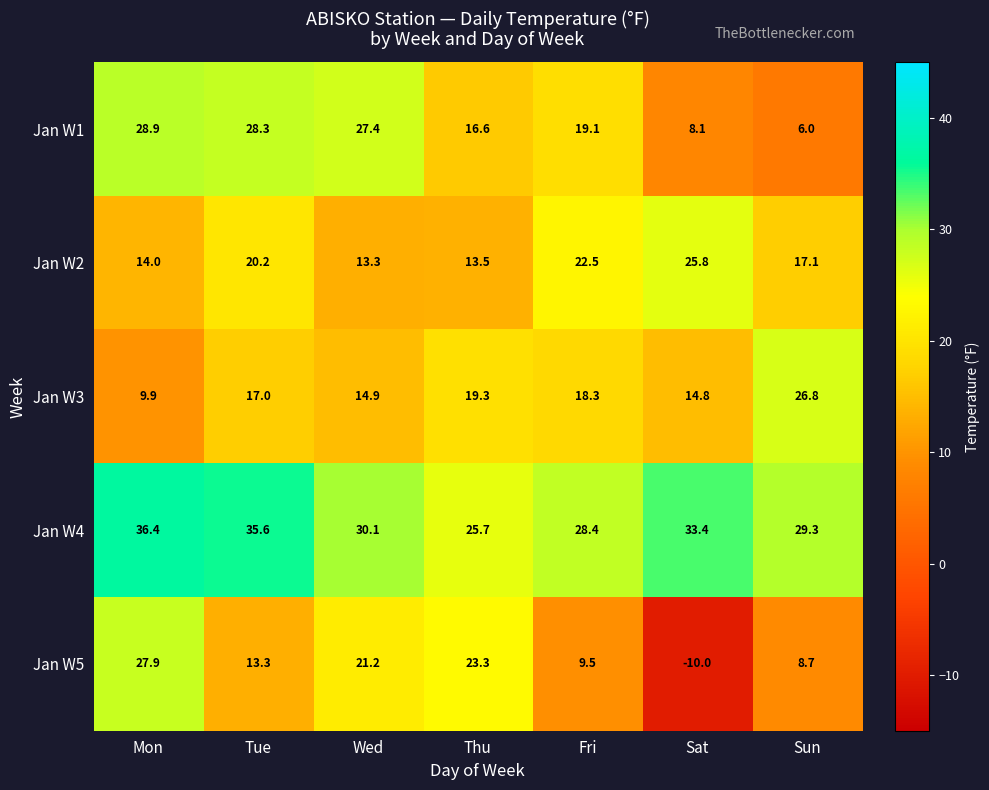

Which series has the largest range (max minus min)?

Jan W5